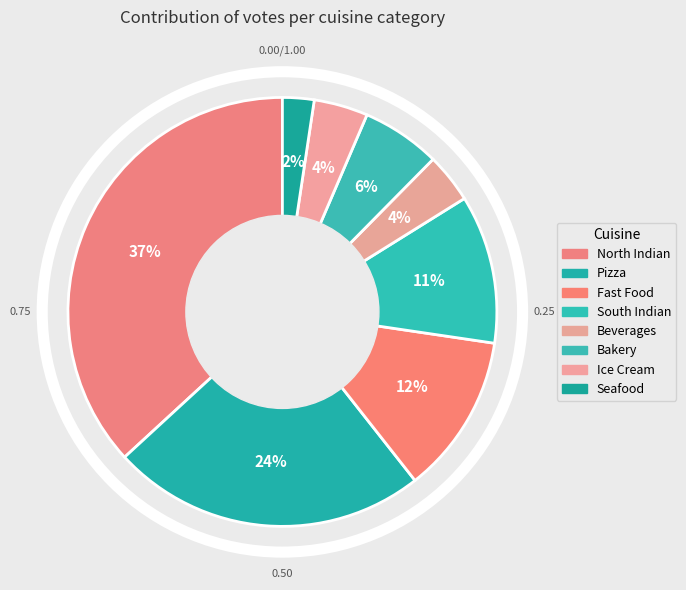

Which category has the smallest portion of the pie?

Seafood